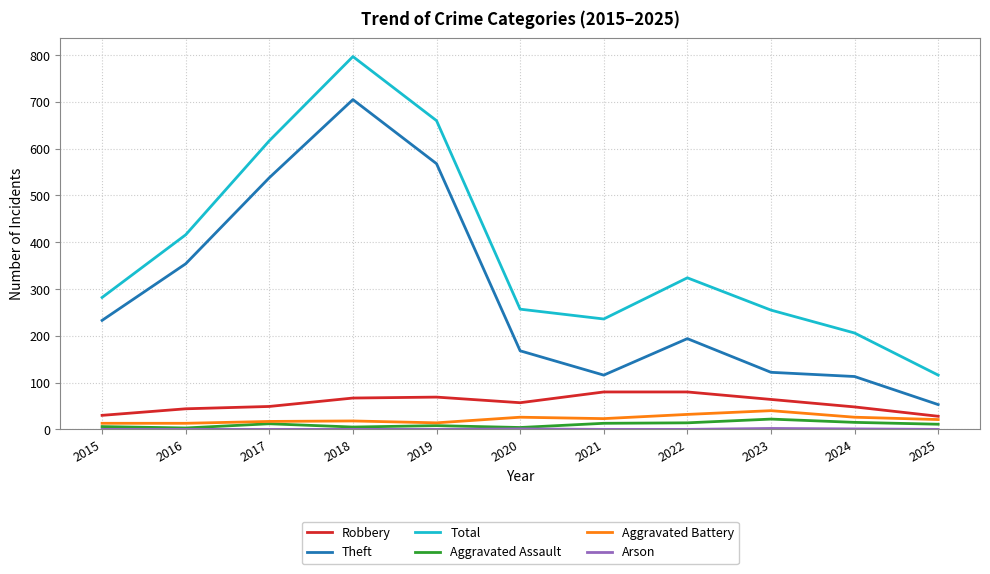

What is the maximum value shown in the chart?

797